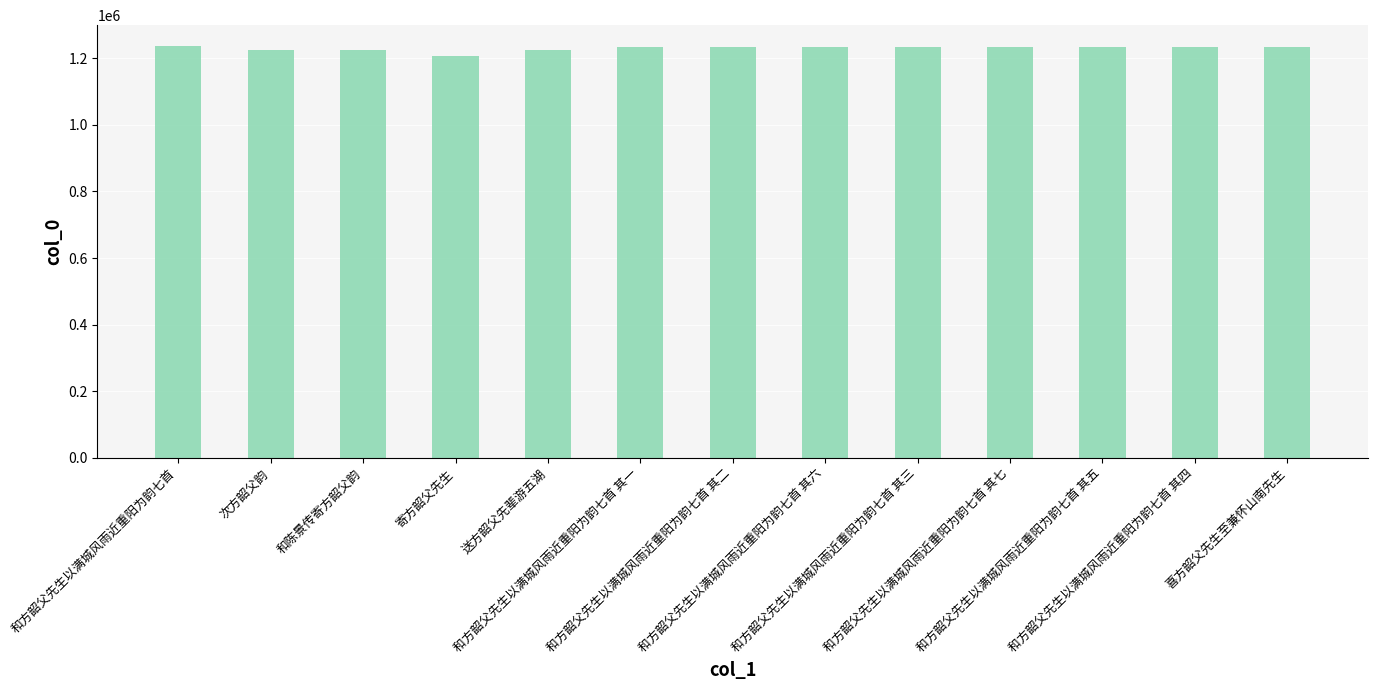

What is the ratio of the value at 喜方韶父先生至兼怀山南先生 to the value at 和方韶父先生以满城风雨近重阳为韵七首 其二?

1.0